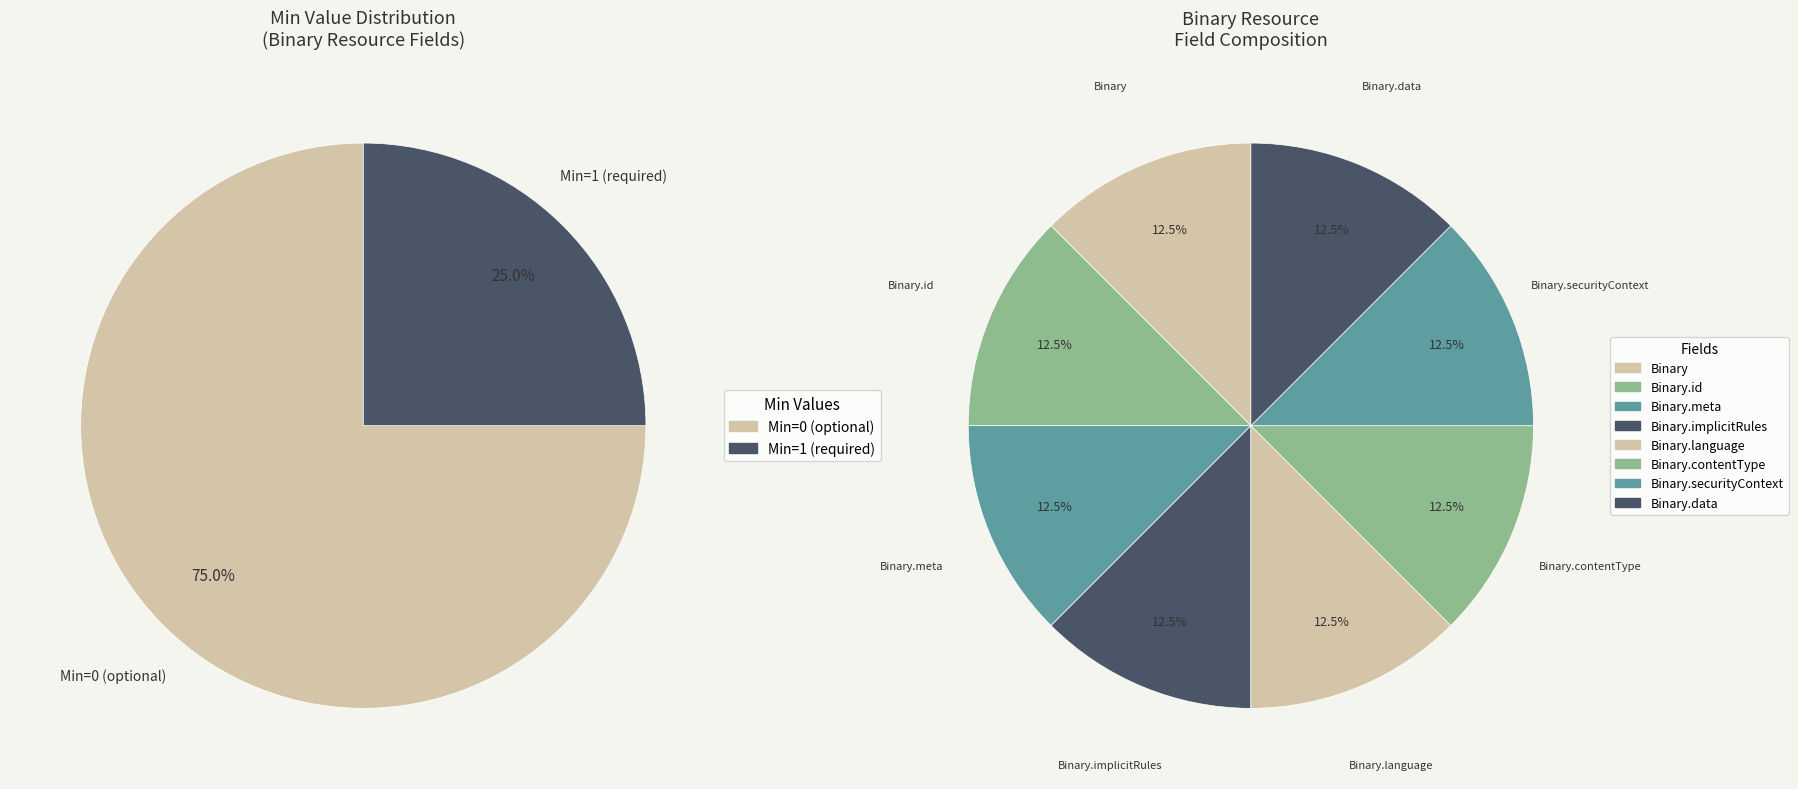

How many slices are in this pie chart?

8